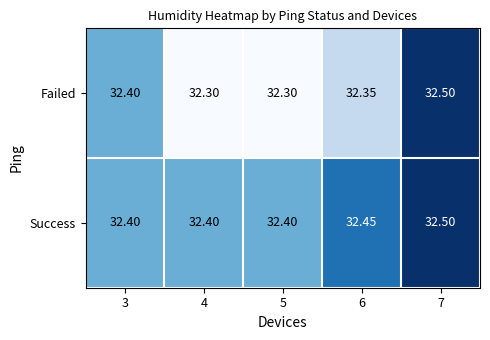

Is the value of Failed at 4 greater than the value of Success at 6?

No